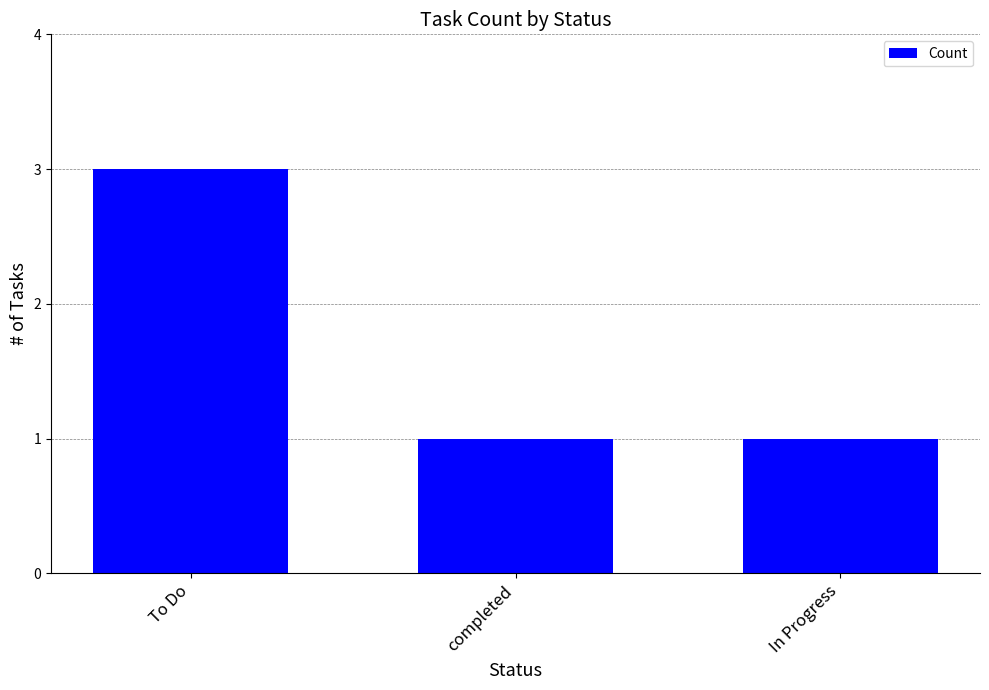

What is the label of the 1st bar from the left?

To Do